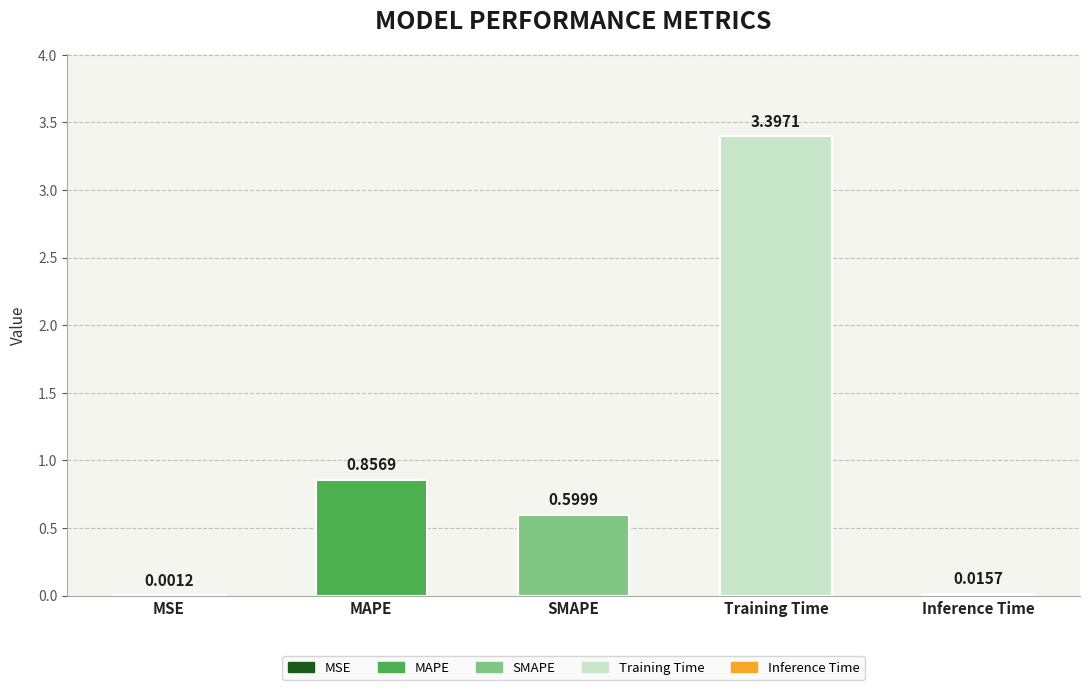

What is the sum of all values?

4.9